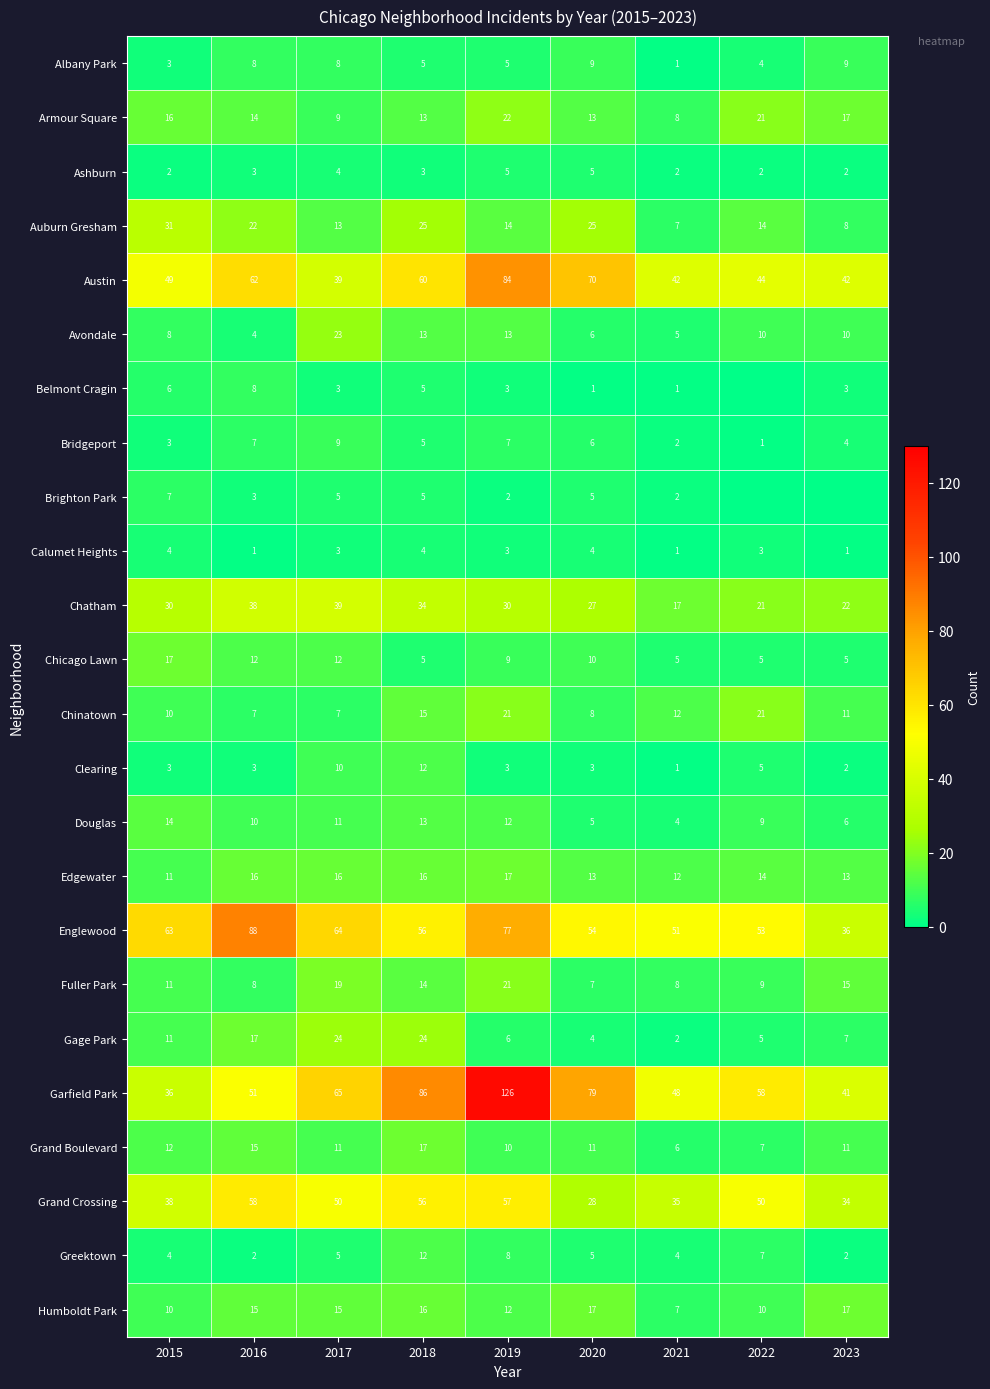

The Chinatown series shows 7 at 2023. True or false?

False